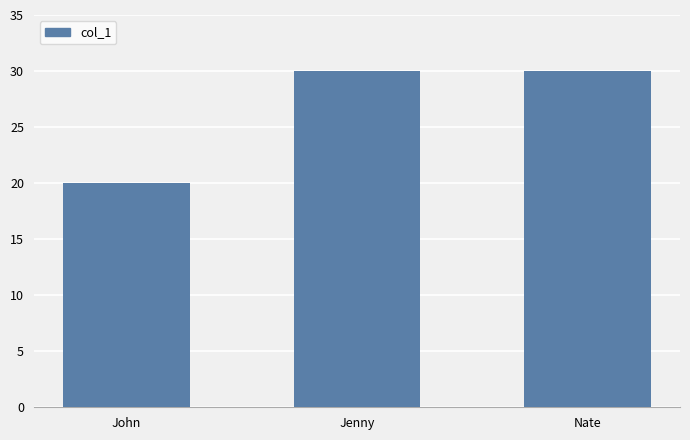

What is the sum of the values at Nate and John?

50